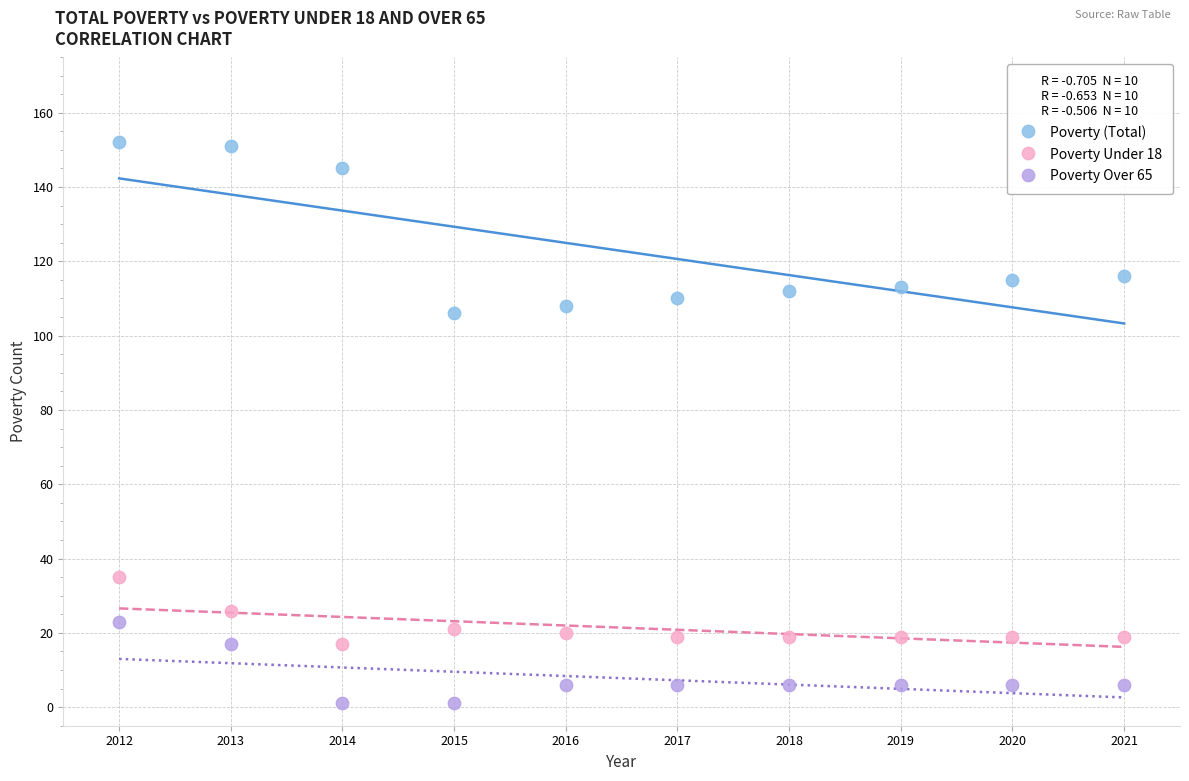

Across all series, what Y value is closest to 76?

106